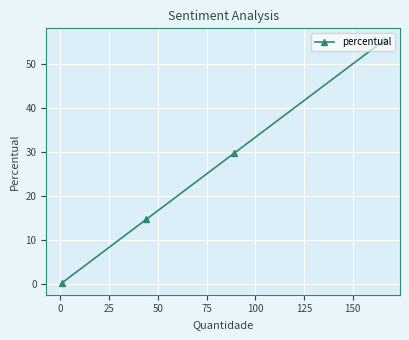

What is the greatest value displayed?

55.3